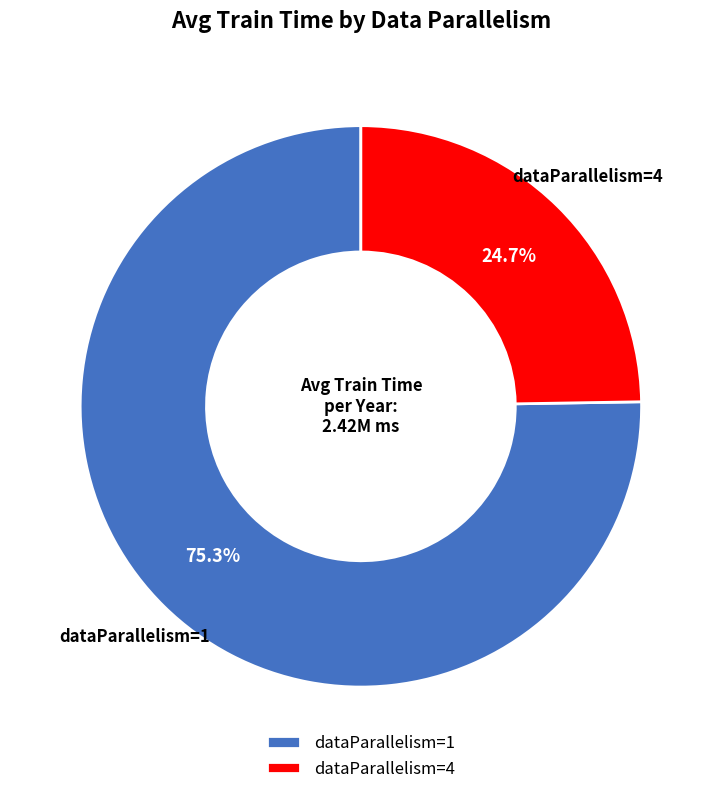

Which category has the biggest portion of the pie?

dataParallelism=1